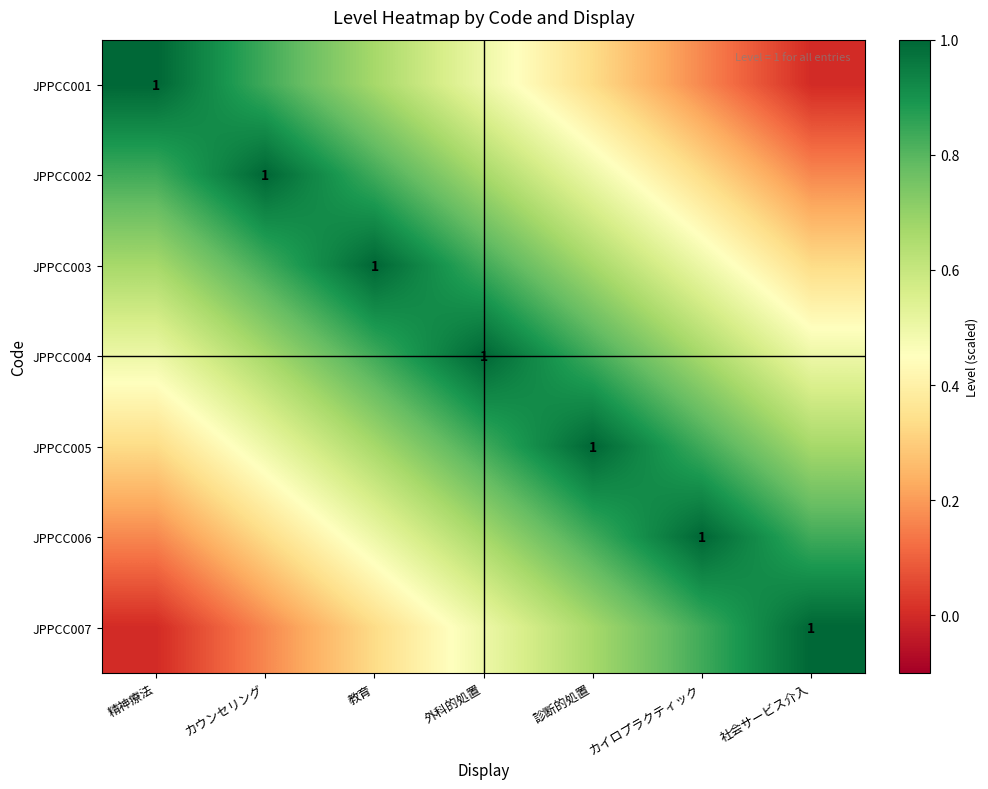

What is the approximate value of JPPCC004 at 精神療法?

0.5